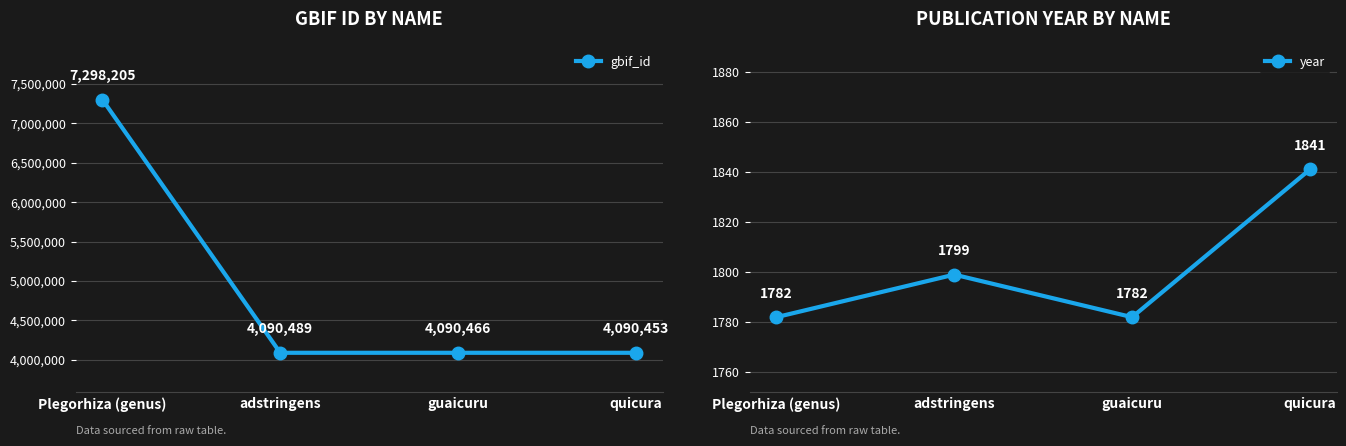

At Plegorhiza (genus), list the series in order from largest to smallest.

gbif_id, year